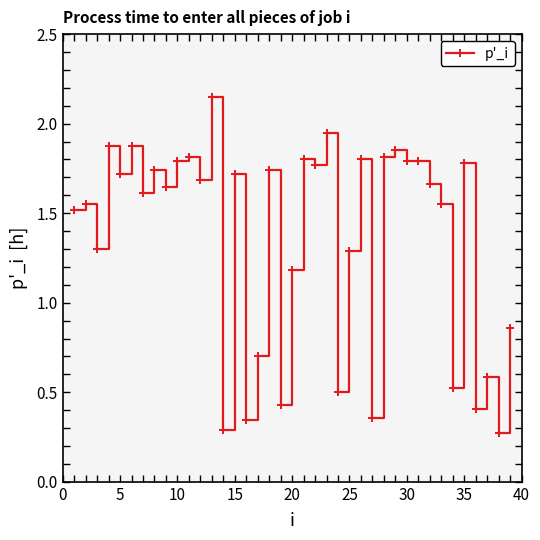

What is the average value?

1.4